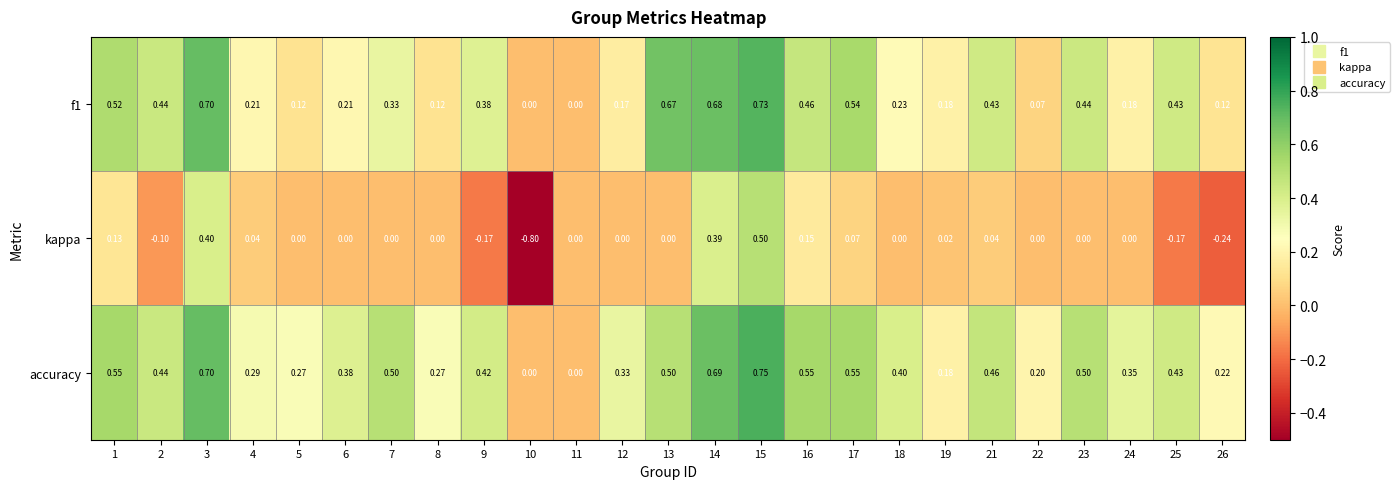

Which series has the largest range (max minus min)?

kappa